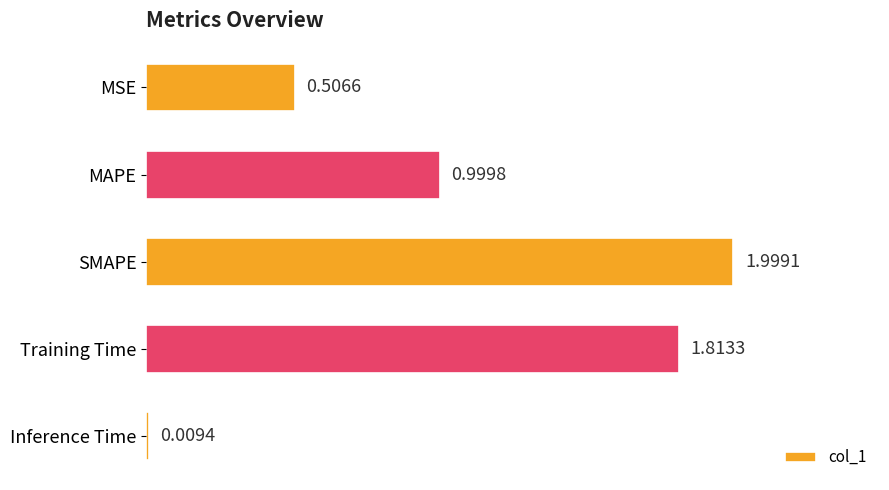

Rank the categories by value from lowest to highest.

Inference Time, MSE, MAPE, Training Time, SMAPE